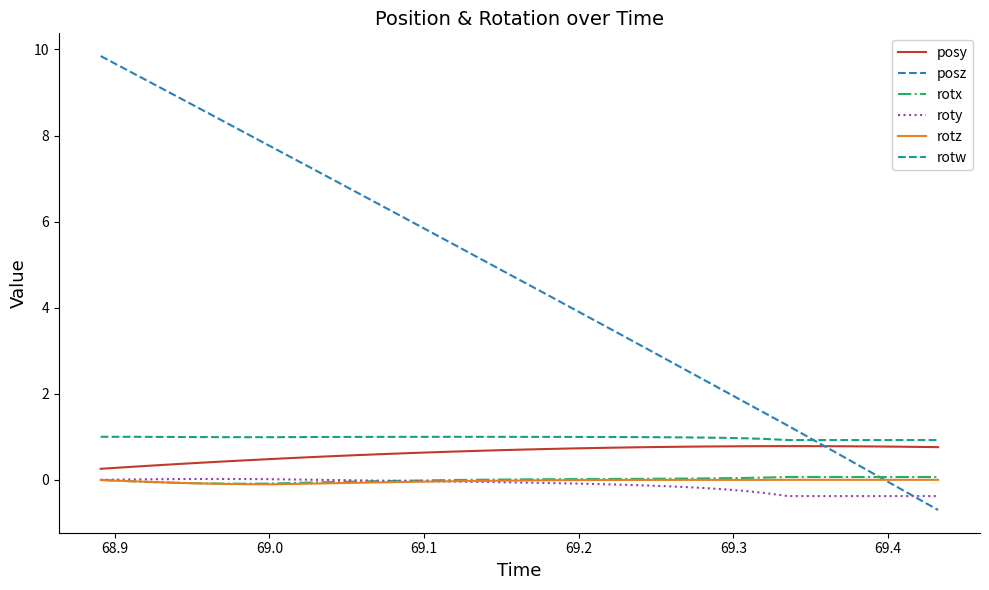

Which series has the largest total across all categories?

posz